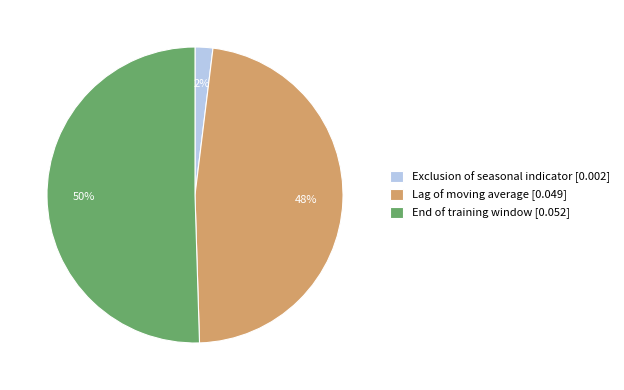

Combined, do End of training window [0.052] and Lag of moving average [0.049] account for over 50%?

Yes